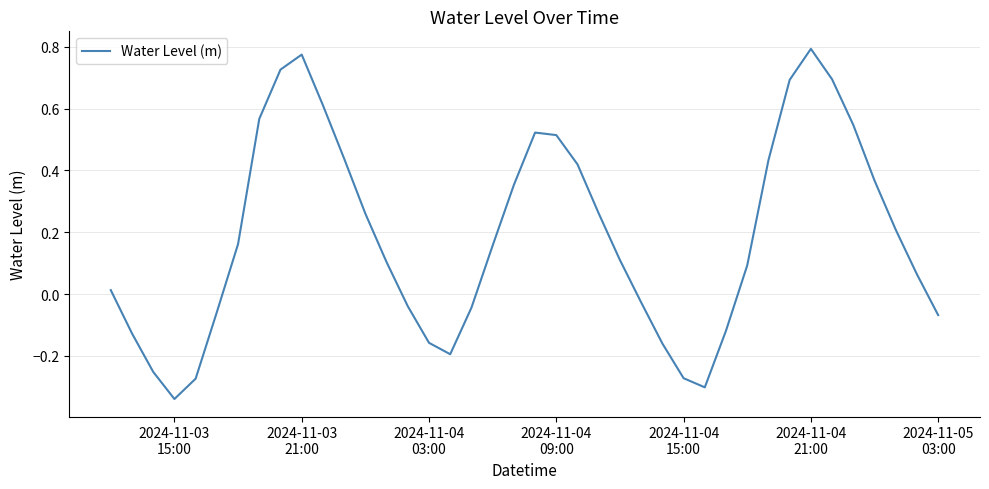

What is the difference between the maximum and minimum values?

1.1